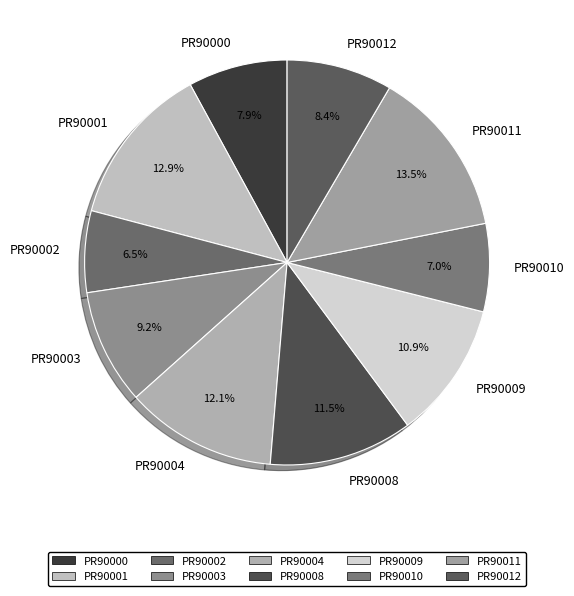

Approximately how many times larger is the value at PR90009 compared to PR90001?

0.8